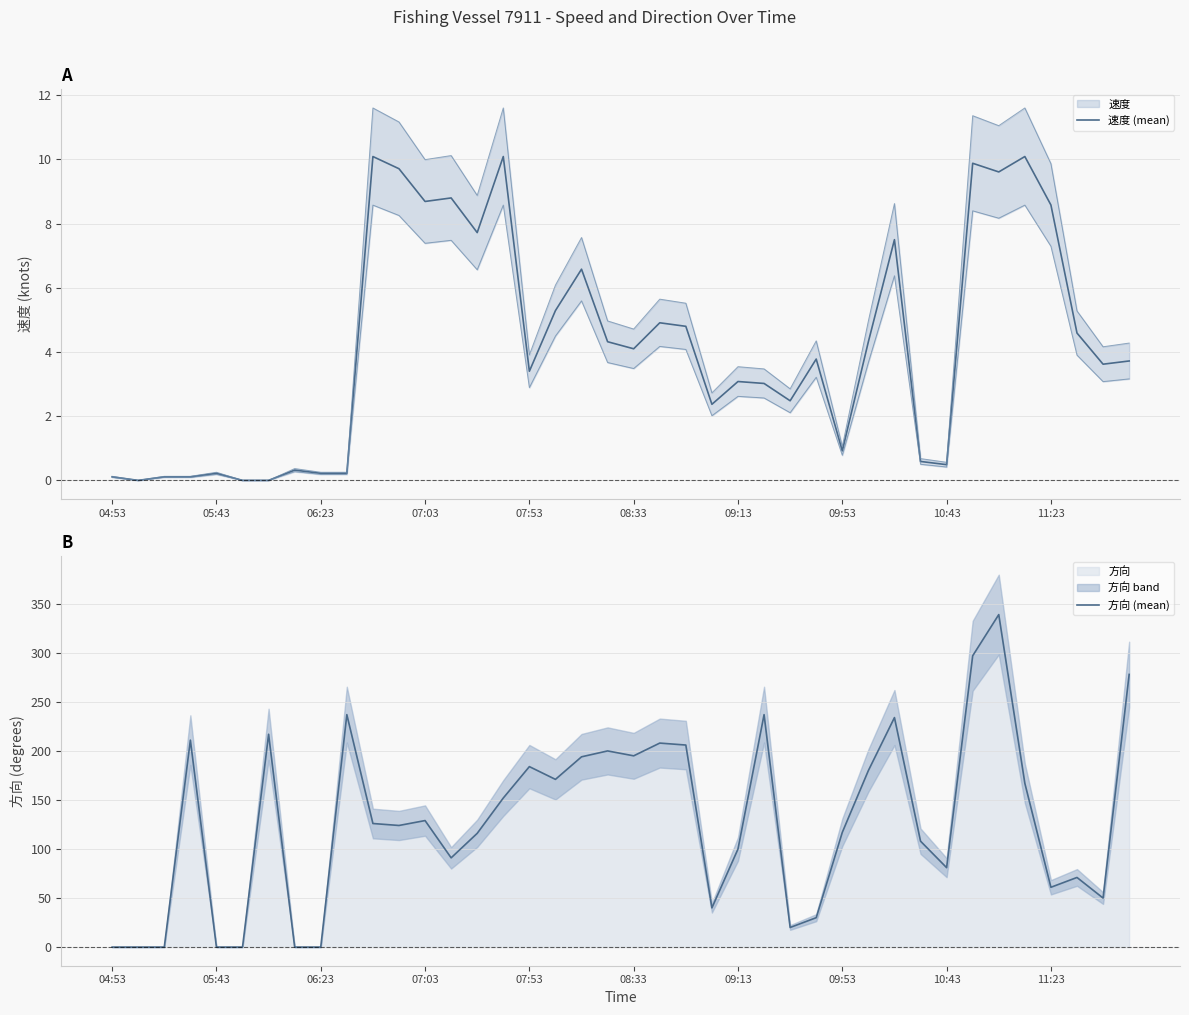

Does the chart display data point markers on the line(s)?

No